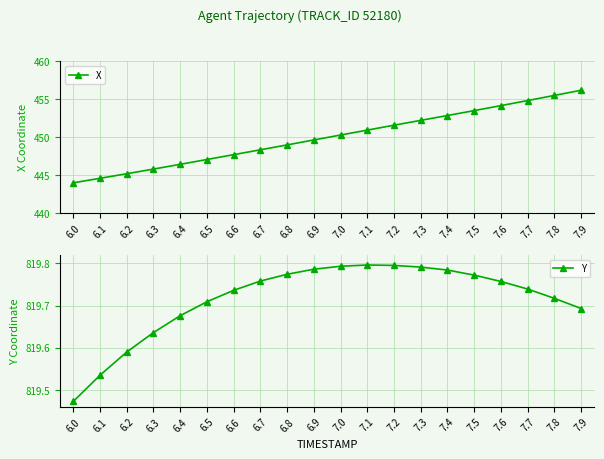

At how many categories does at least one series exceed 626?

20